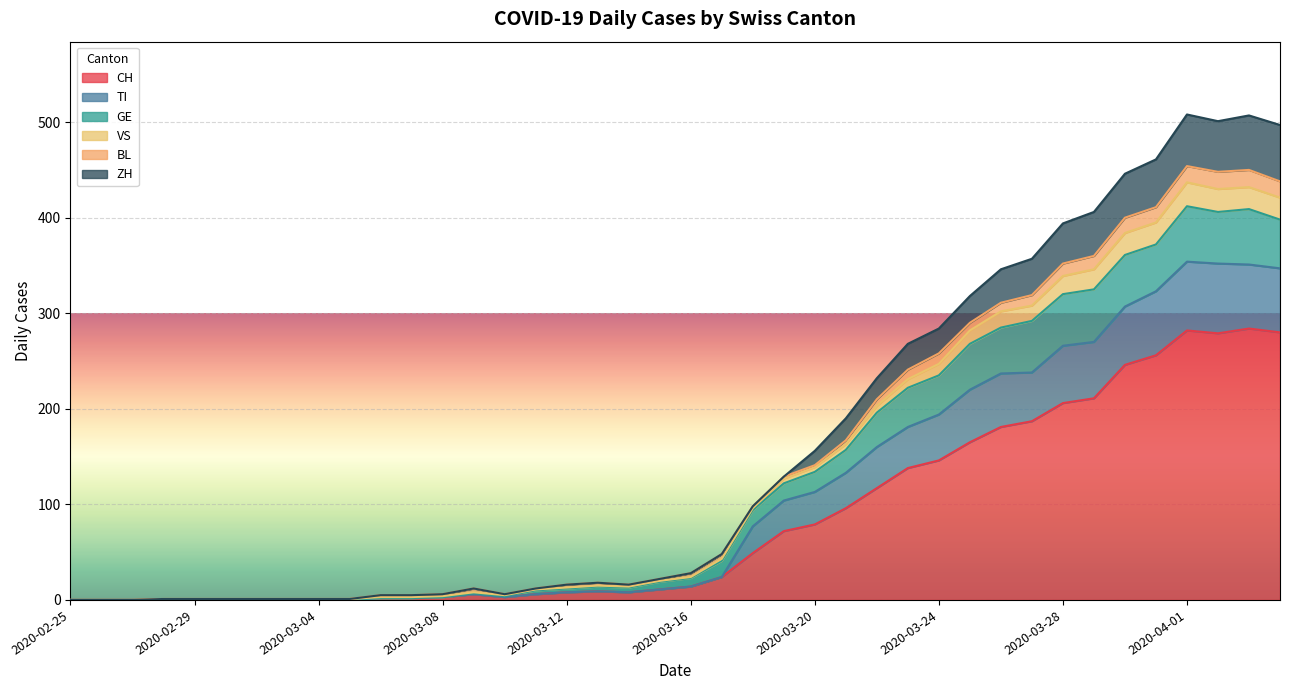

The ZH series shows 3 at 2020-03-08. True or false?

True